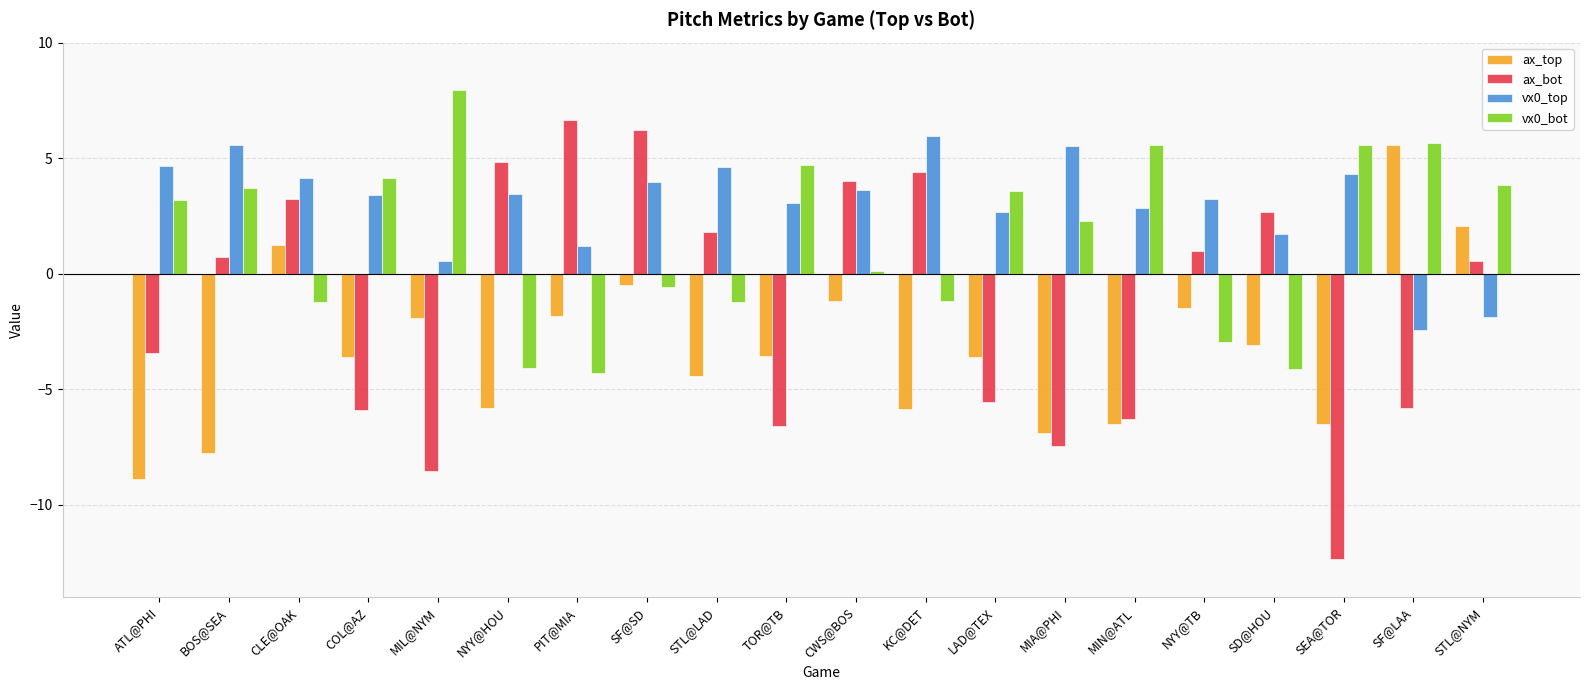

What are all the series names shown in the legend?

ax_top, ax_bot, vx0_top, vx0_bot